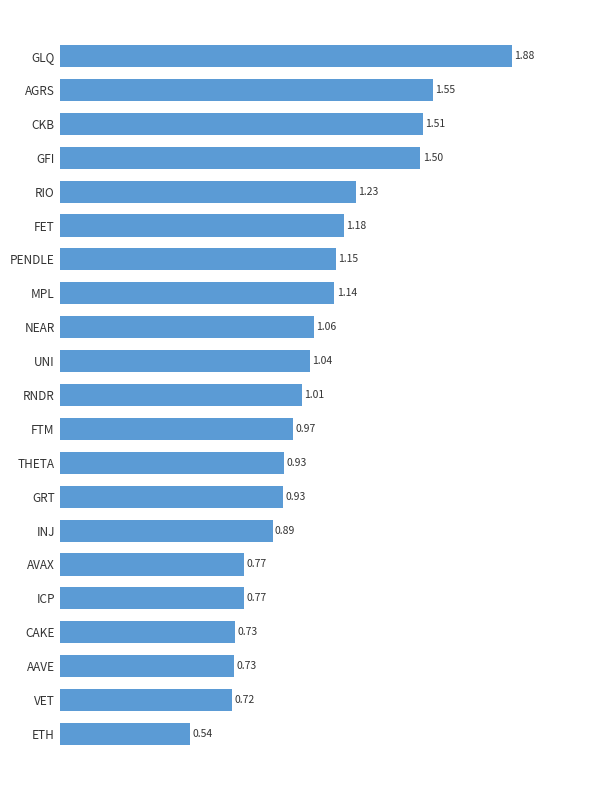

How many series are shown in this chart?

1